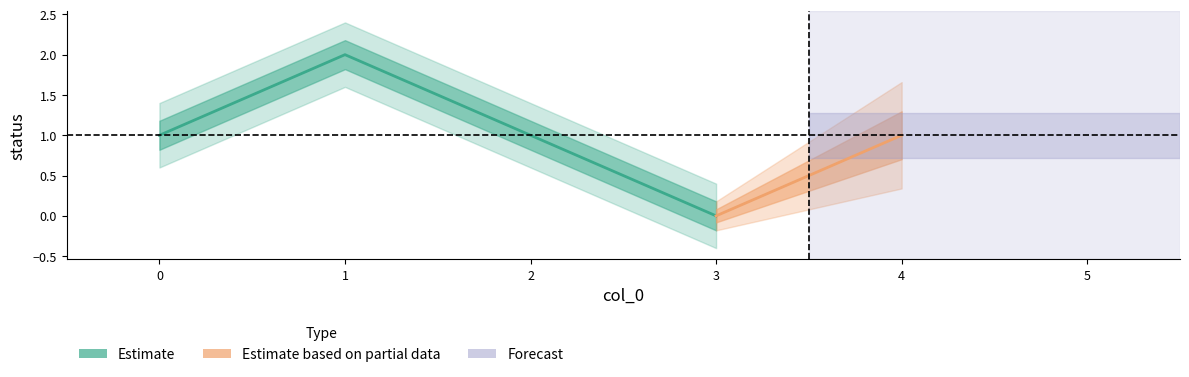

Where is the first local maximum?

1